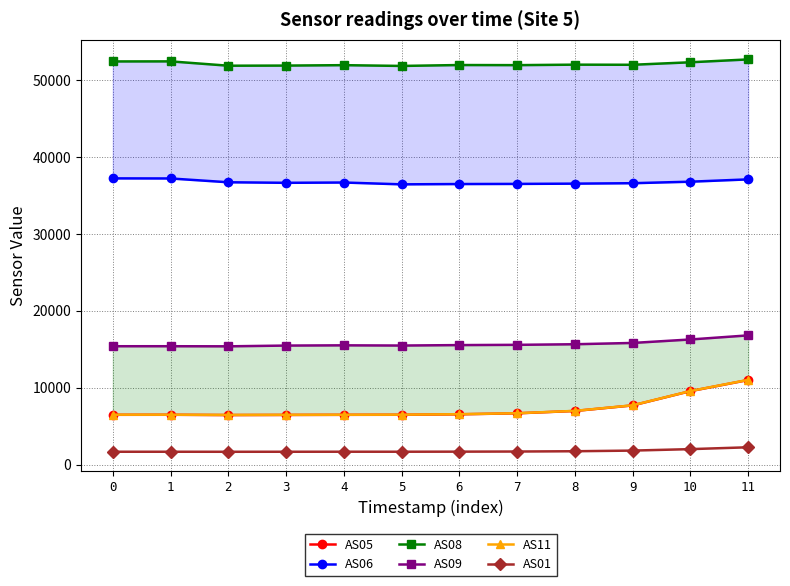

True or false: AS01 and AS08 cross at least once.

False